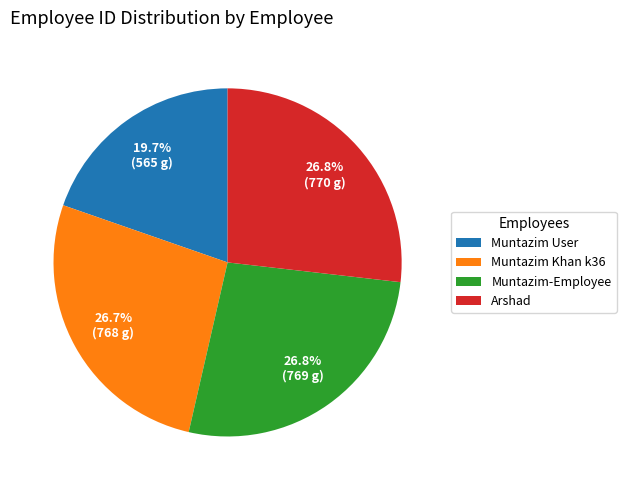

To the nearest percent, what is the average slice percentage?

25%